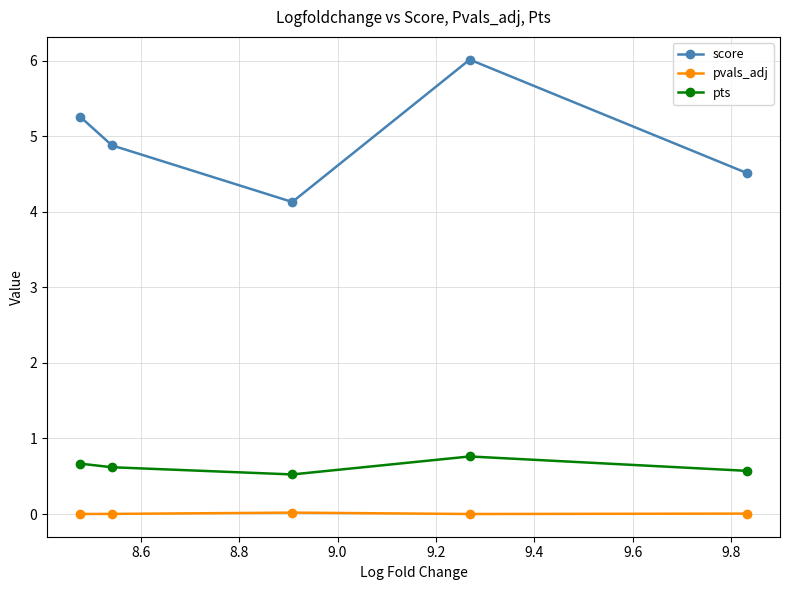

Which series has the widest spread of values?

score